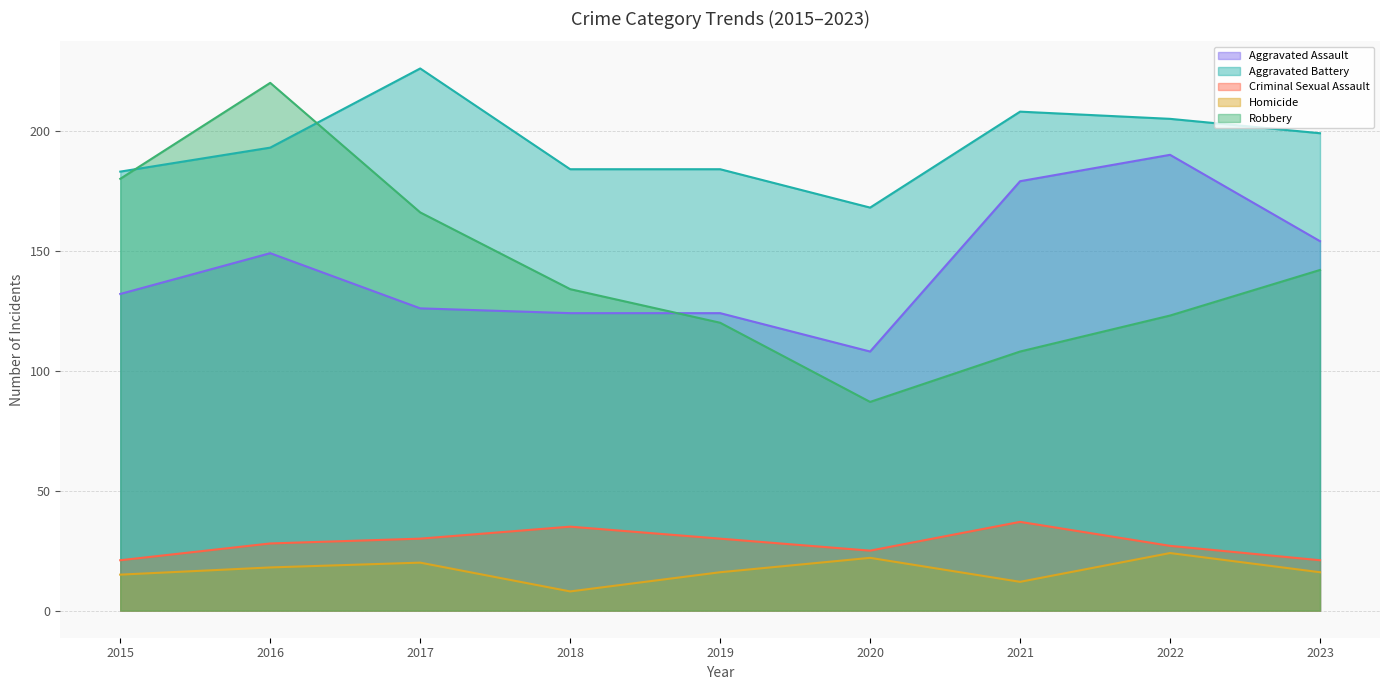

How many data points does each series have?

9